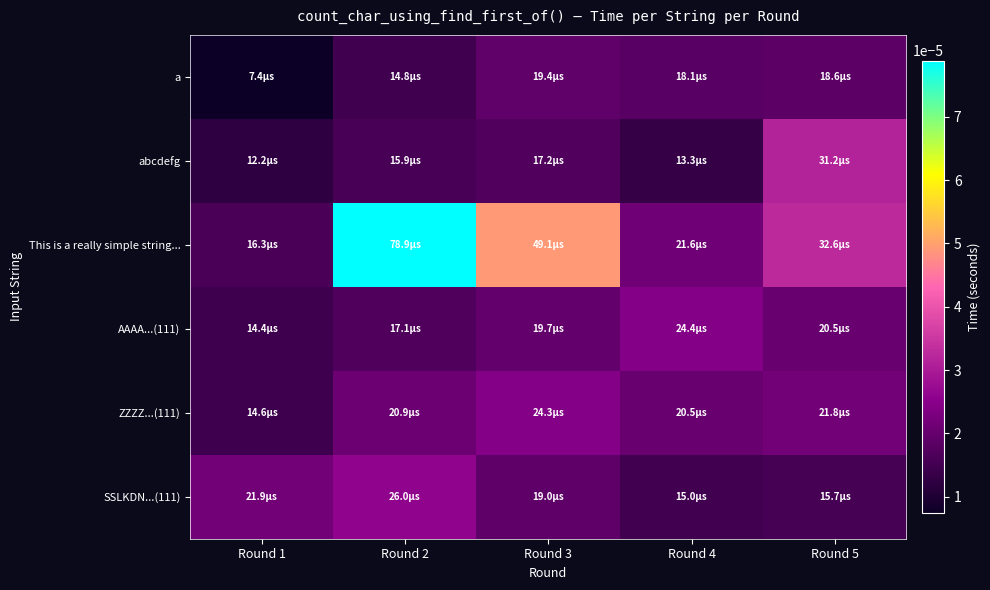

At how many categories does at least one series exceed 0?

5